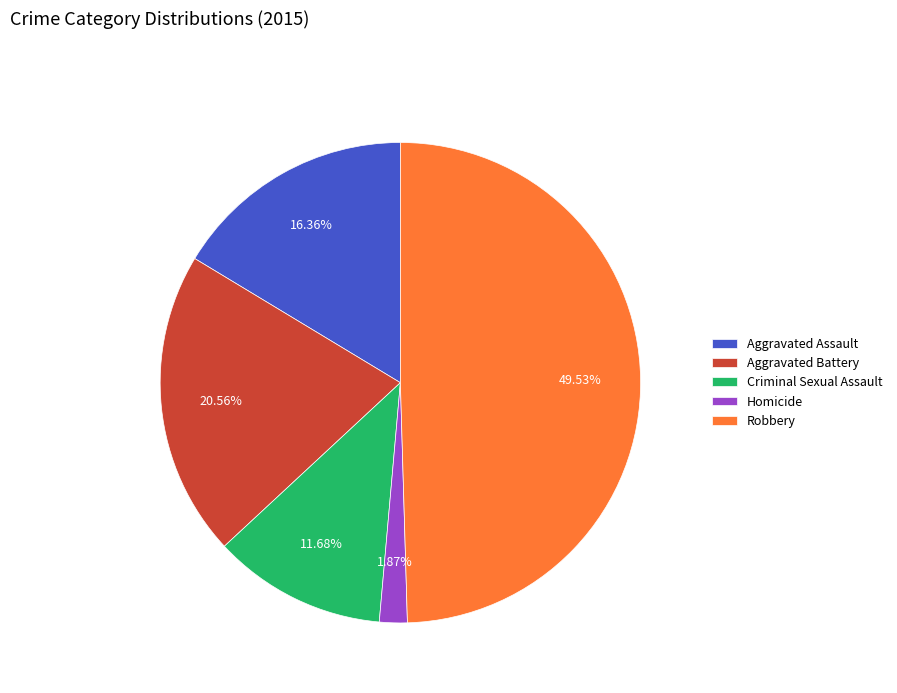

Rank the categories by value from lowest to highest.

Homicide, Criminal Sexual Assault, Aggravated Assault, Aggravated Battery, Robbery